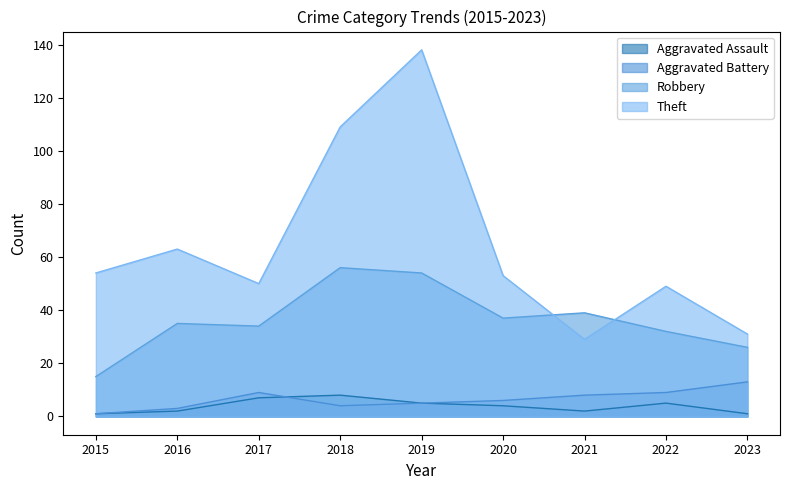

In Aggravated Battery, how many points are higher than both neighbors (excluding endpoints)?

1